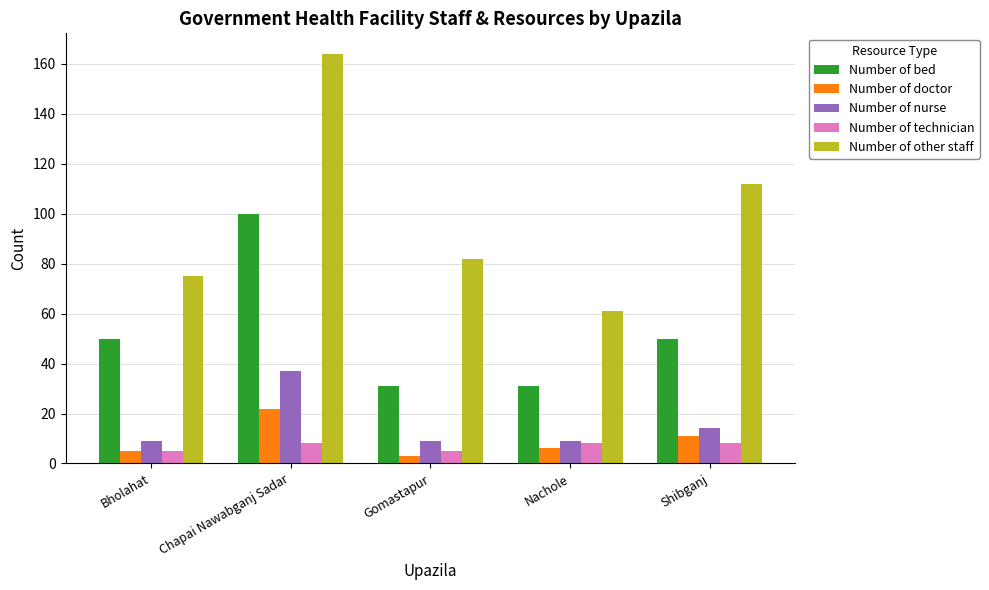

Reading left to right, transcribe all the data shown in this chart.

Number of bed: 50	100	31	31	50
Number of doctor: 5	22	3	6	11
Number of nurse: 9	37	9	9	14
Number of technician: 5	8	5	8	8
Number of other staff: 75	164	82	61	112